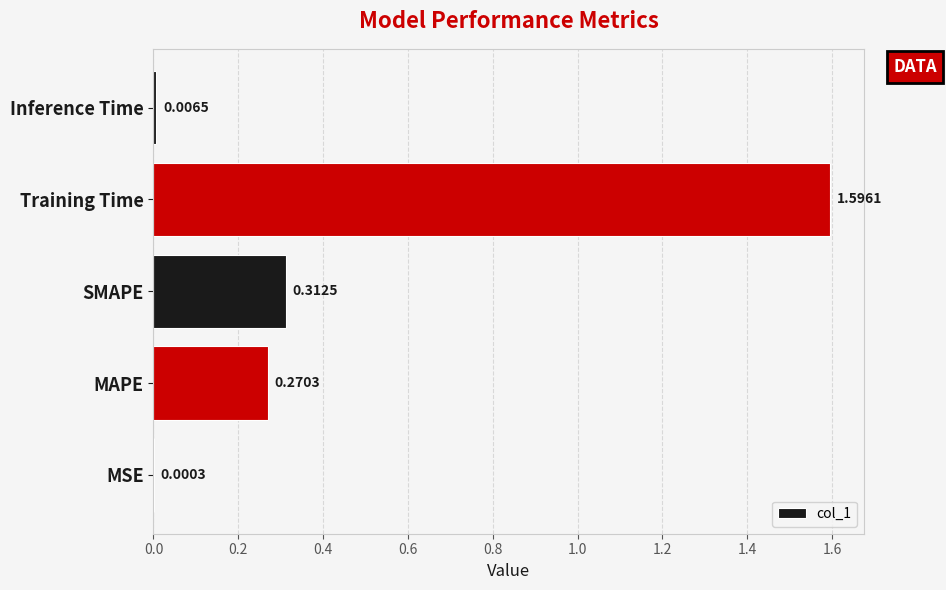

What is the sum of the values at Training Time and MAPE?

1.9